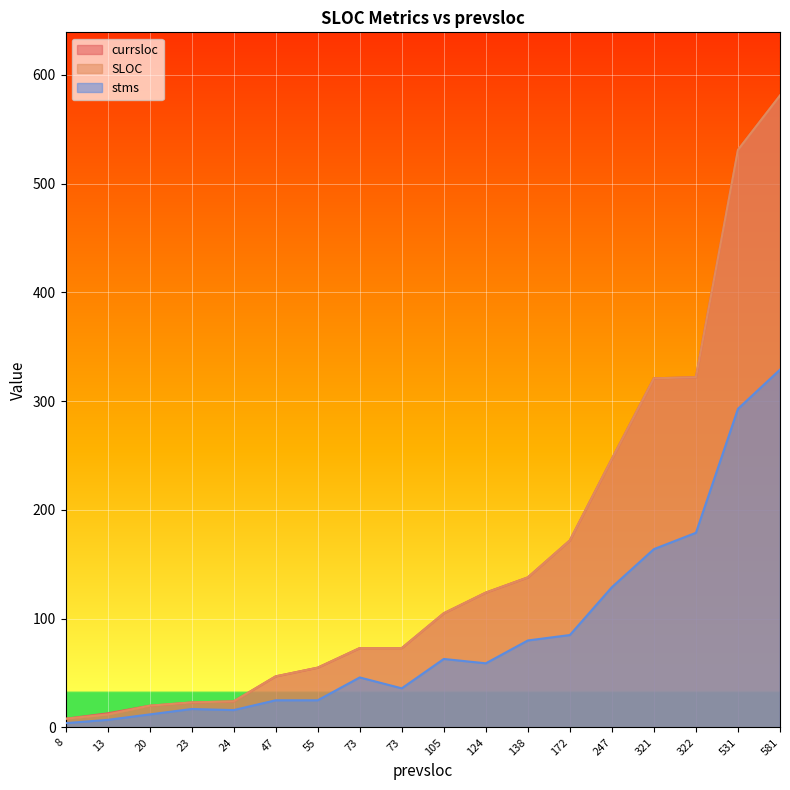

Between 581 and 24, which is larger?

581